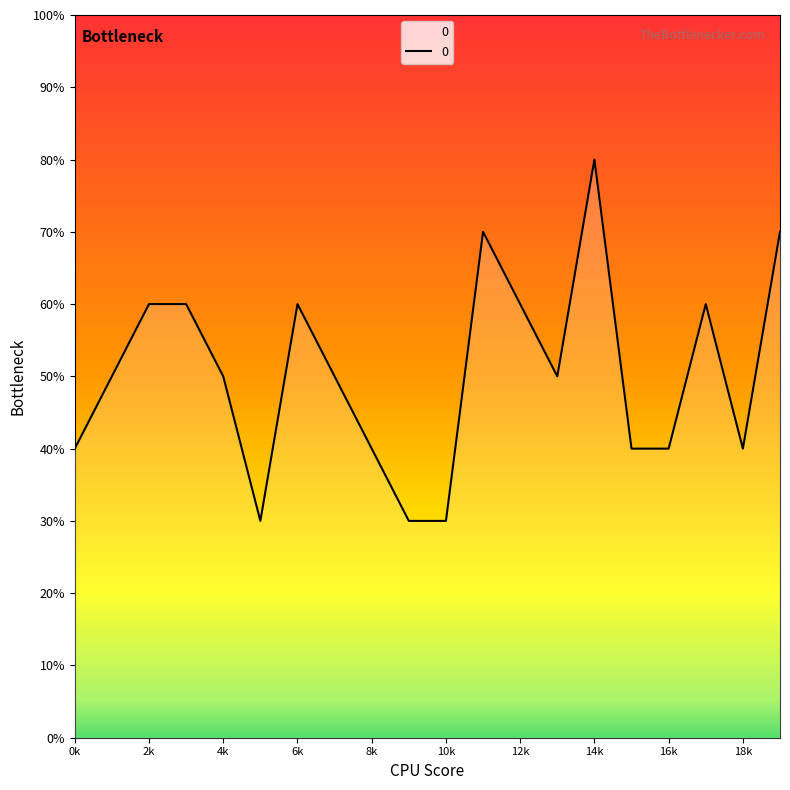

Does the chart have visible grid lines?

No